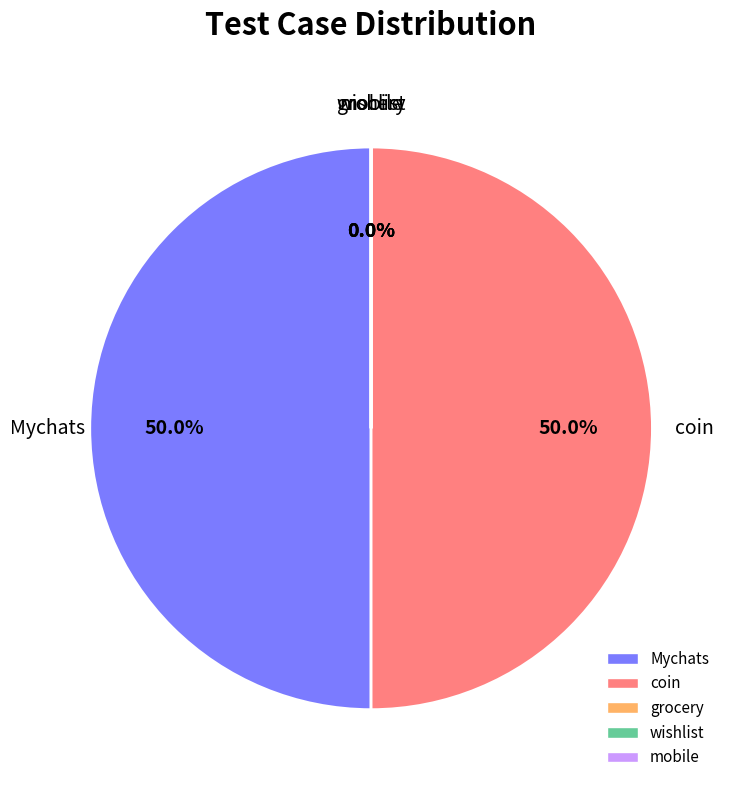

What portion of the pie excludes coin?

50.0%